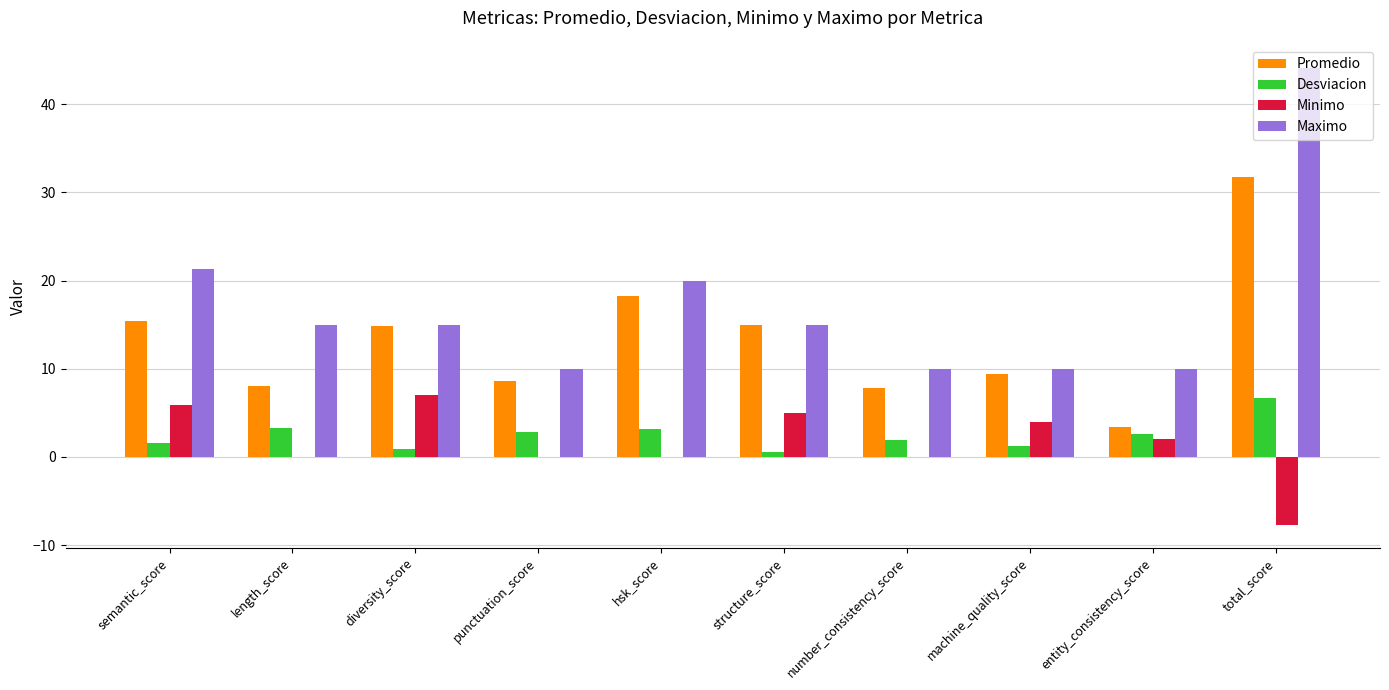

Which series changed the most between semantic_score and punctuation_score?

Maximo